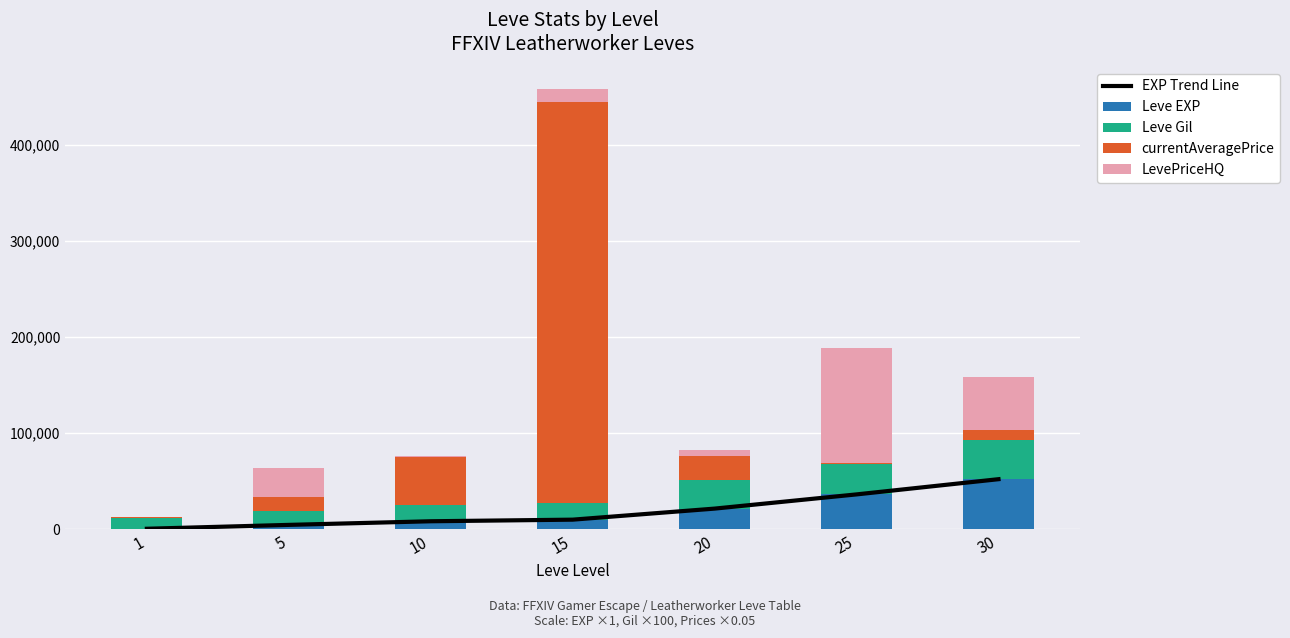

Which category has the highest value across all series?

15